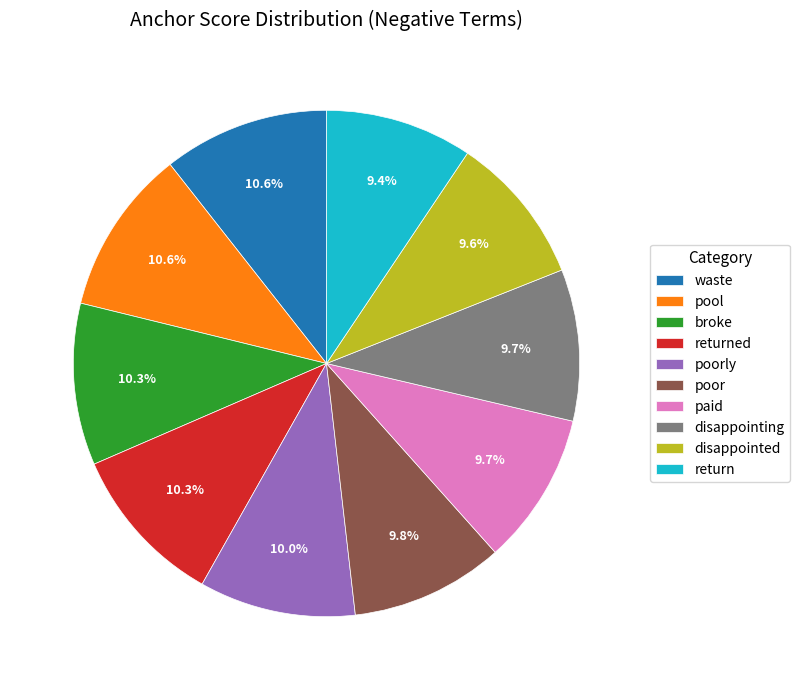

Does any single category account for the majority?

No